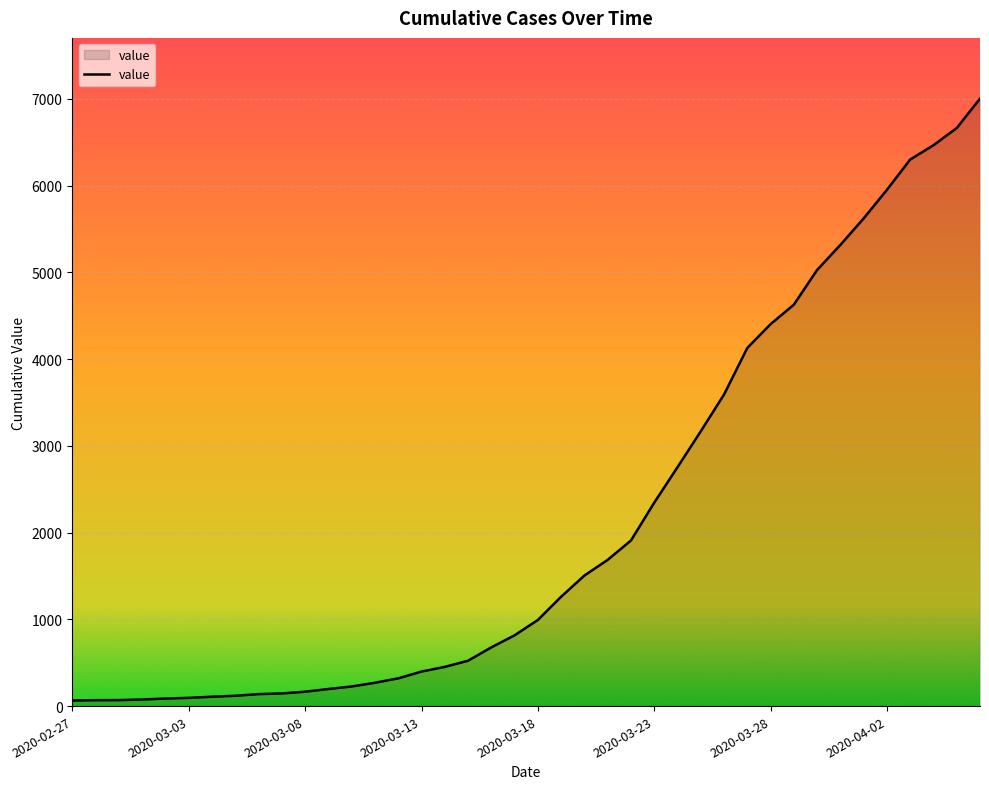

What is the greatest value displayed?

7003